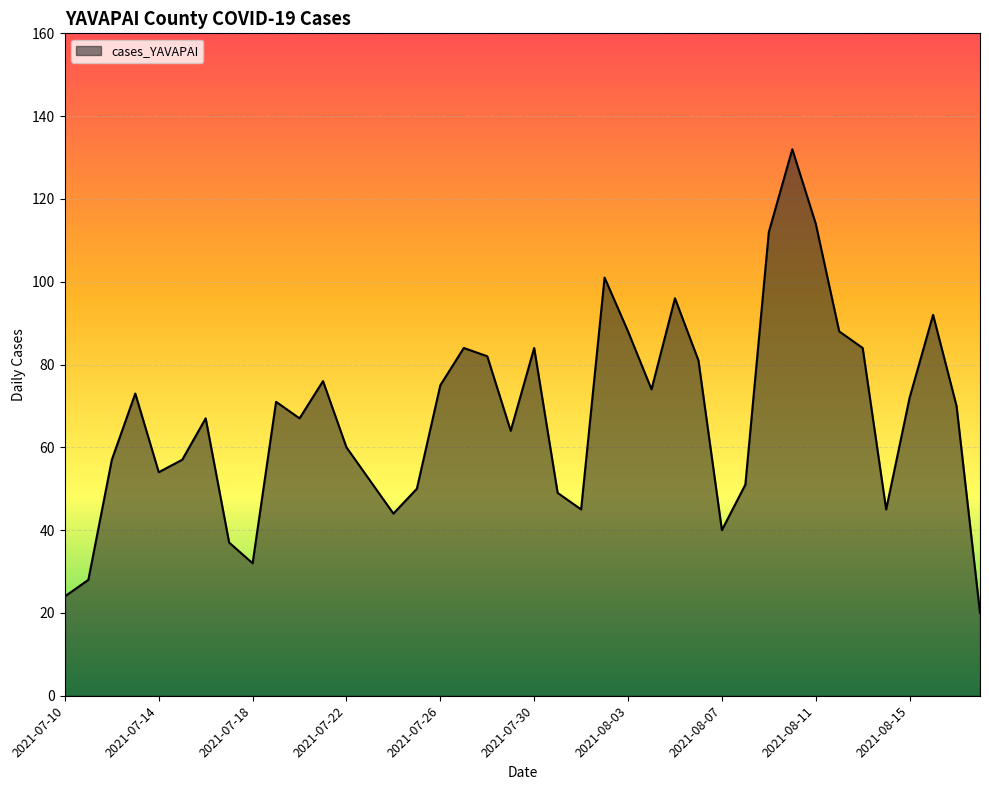

What is the maximum value shown in the chart?

132